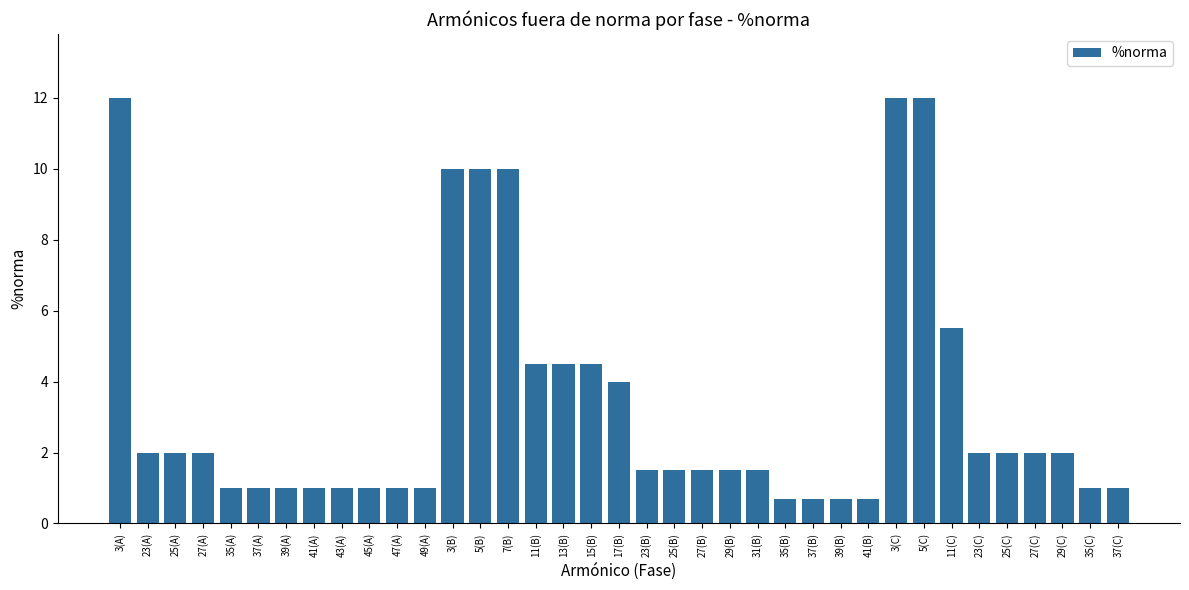

What position from the left is 35(A)?

5